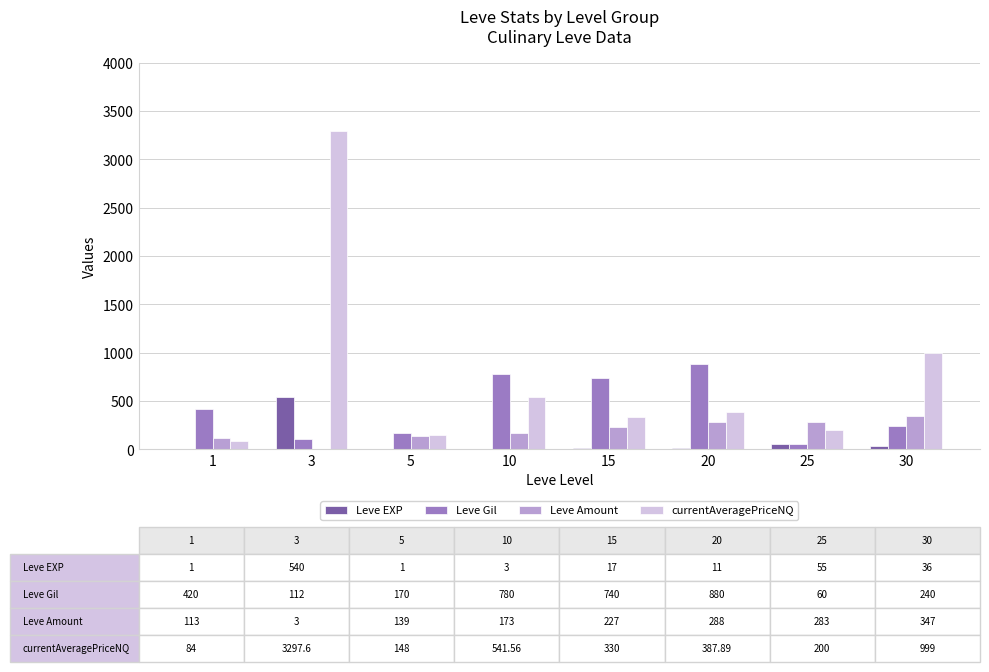

What is the difference between the Leve Amount values at 10 and 20?

115.0